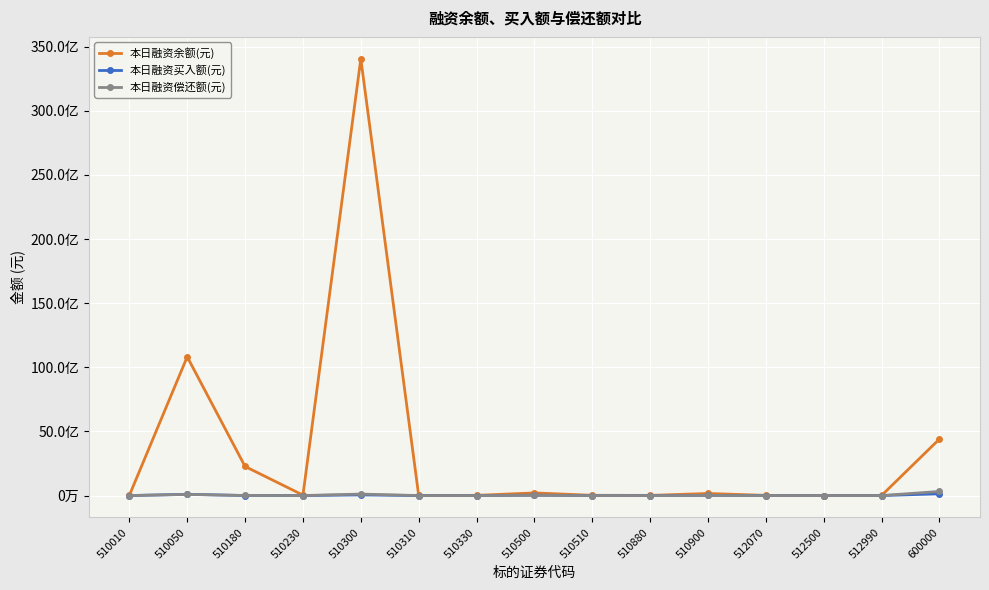

Which category has the lowest value in the 本日融资买入额(元) series?

510310